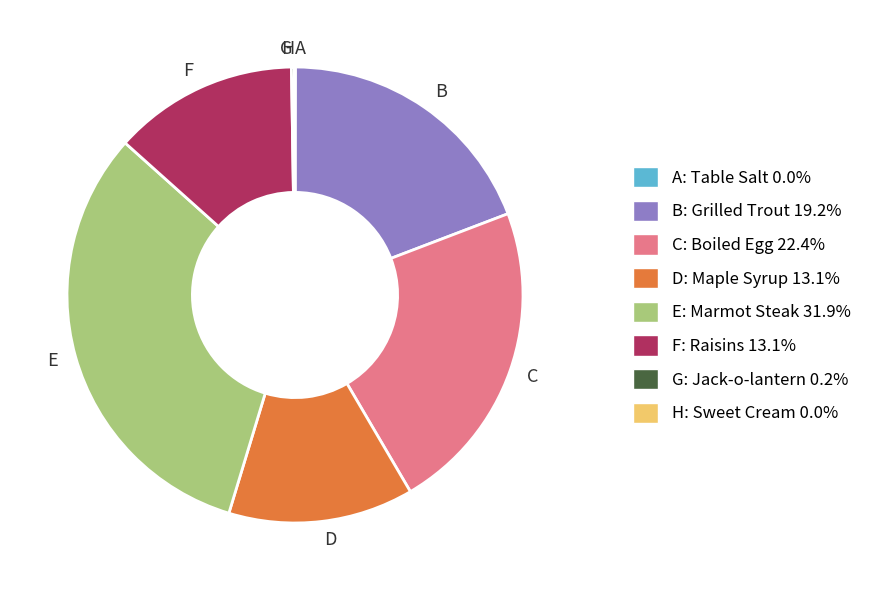

Which category has the biggest portion of the pie?

E